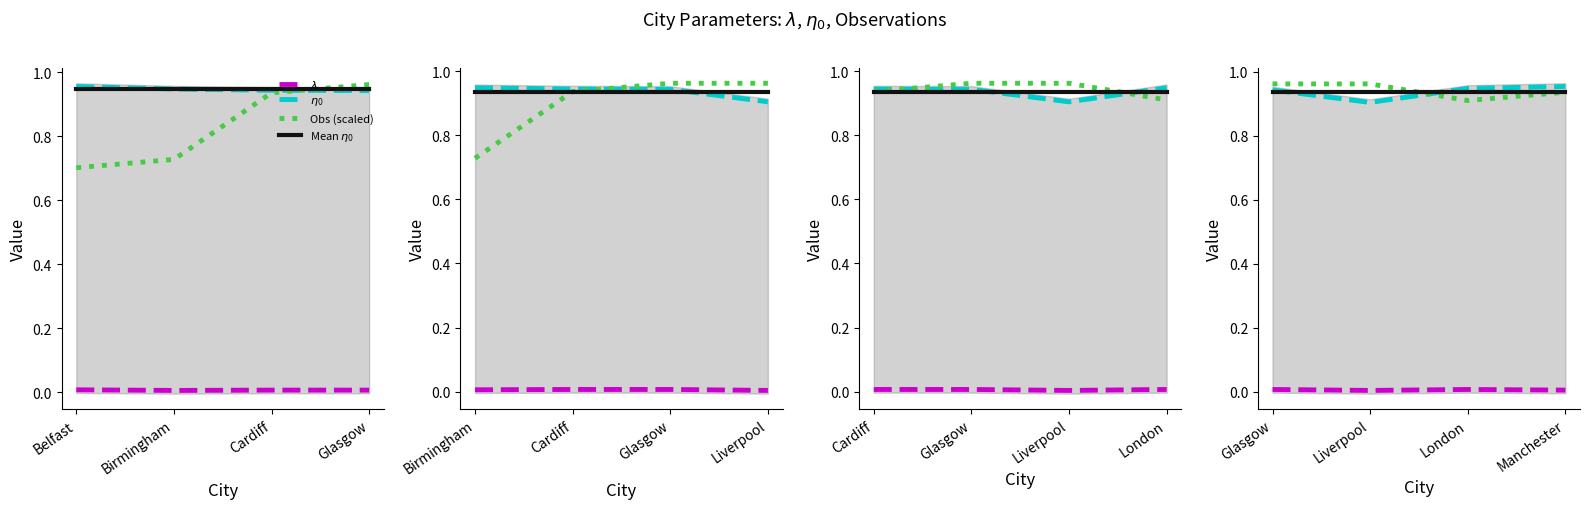

Is it true that $\lambda$ equals 0.0 at Manchester?

False